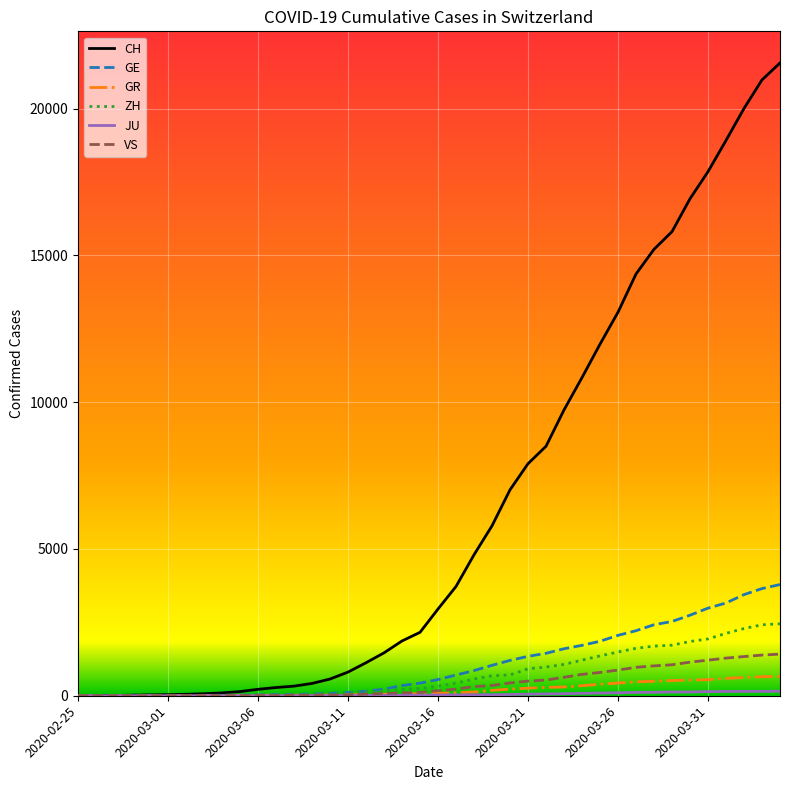

Which series has the largest total across all categories?

CH